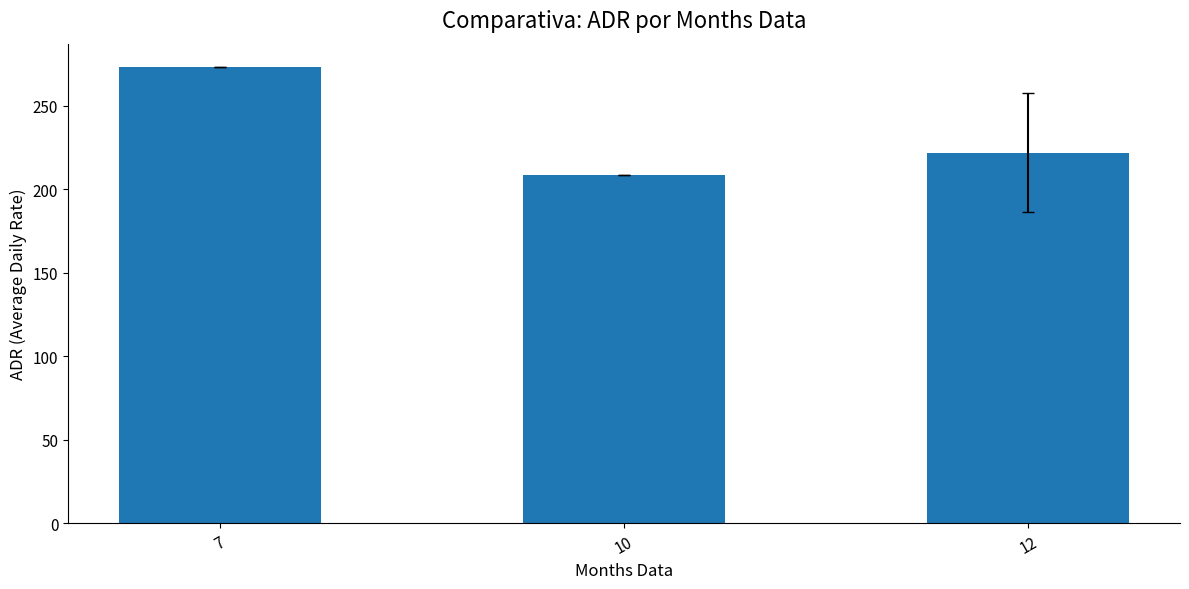

The chart shows a value of 278.0 at 10. True or false?

False